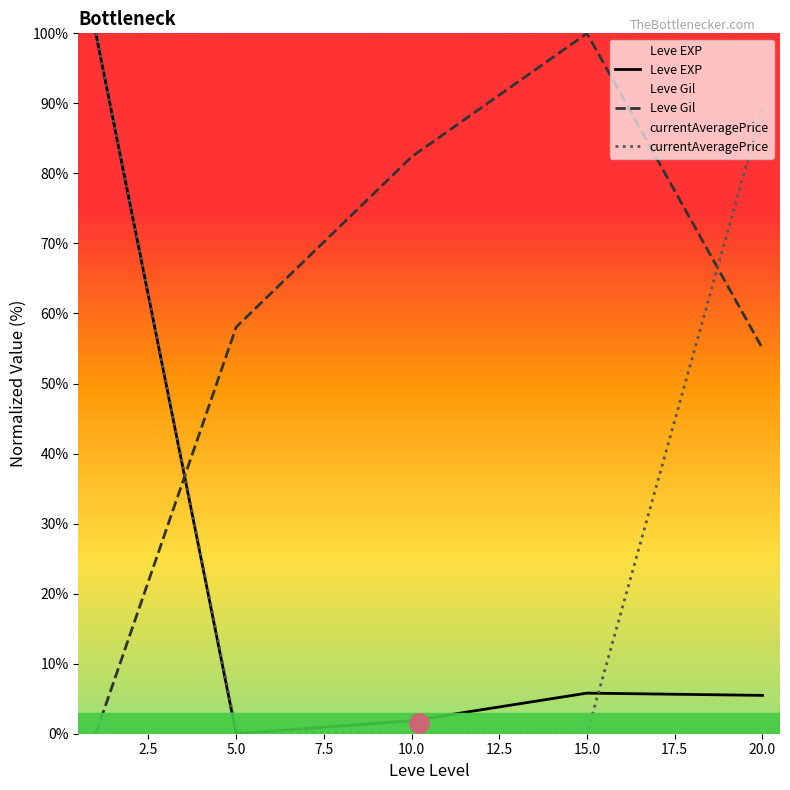

What is the sum of all currentAveragePrice values?

189.9